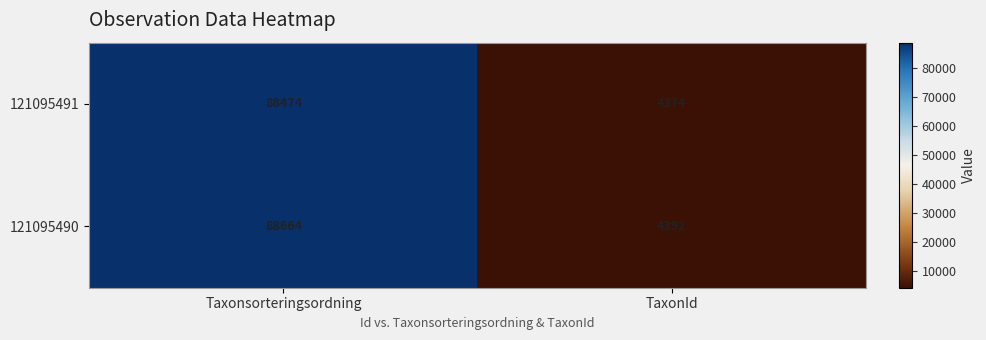

At which label does 121095490 reach its peak?

Taxonsorteringsordning